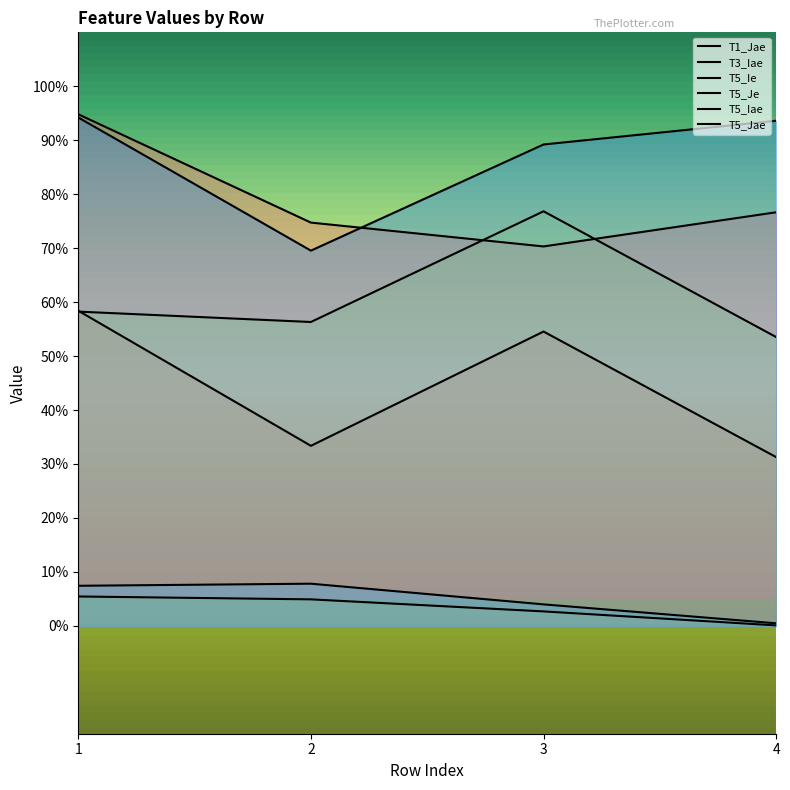

At which label is T5_Ie closest to 0?

4